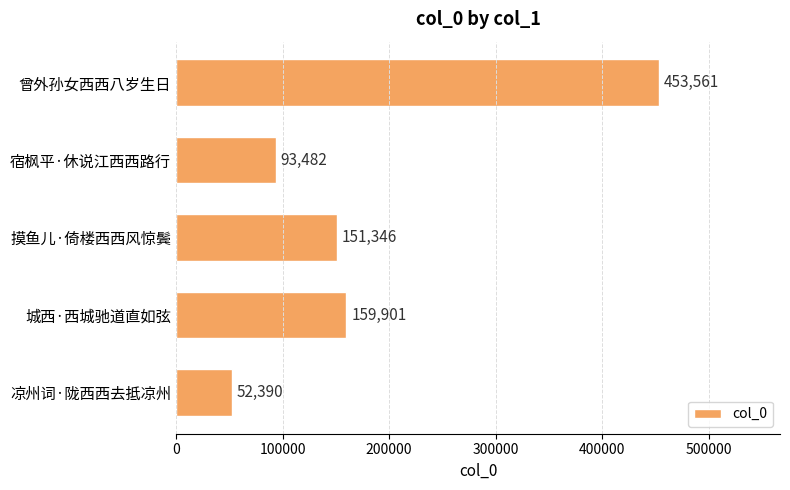

Where is the data nearest to the value 252975?

城西·西城驰道直如弦